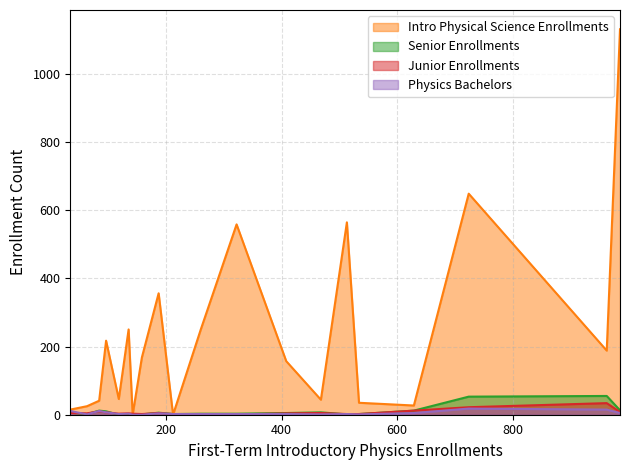

How many interior local peaks does the Junior Enrollments series have?

5